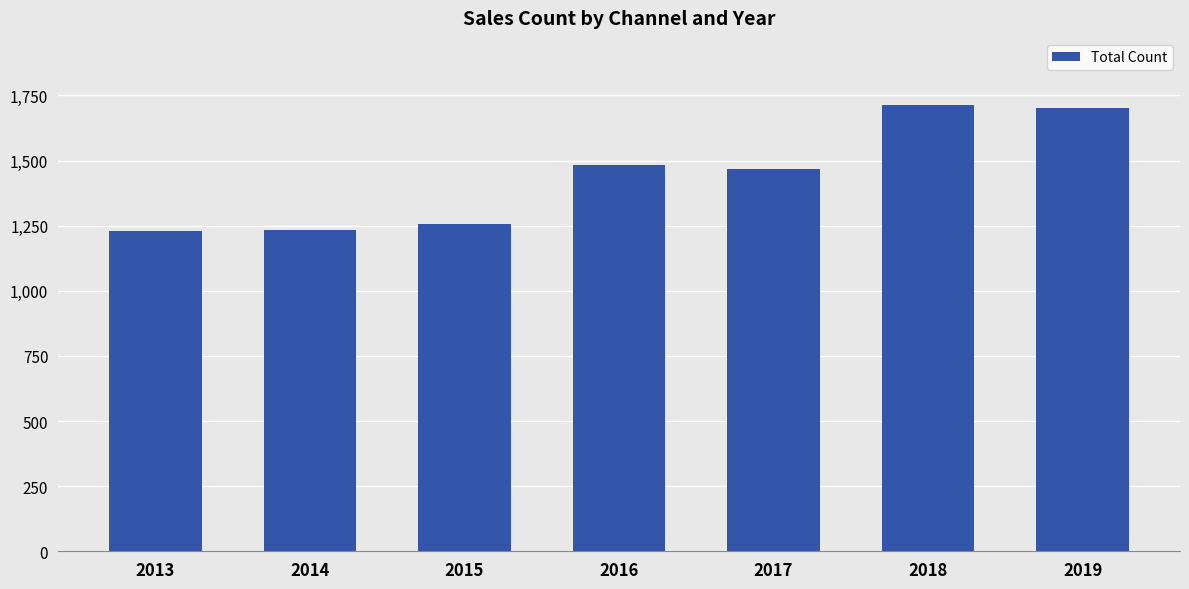

What is the greatest value displayed?

1713.9